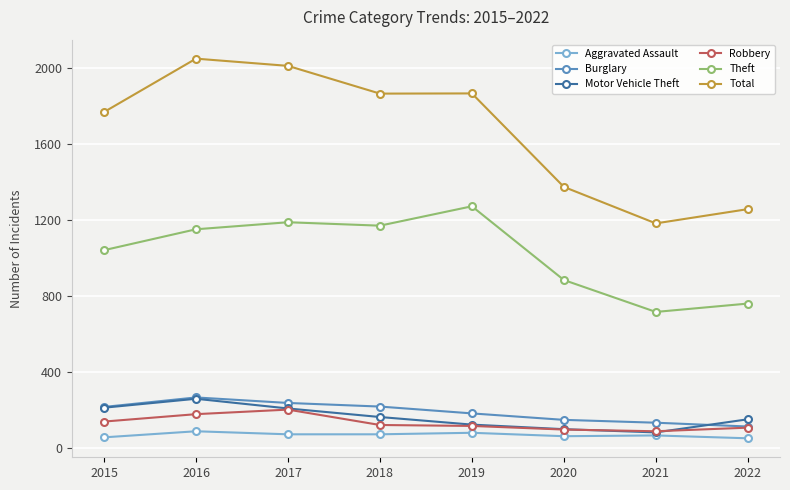

What are all the series names shown in the legend?

Aggravated Assault, Burglary, Motor Vehicle Theft, Robbery, Theft, Total